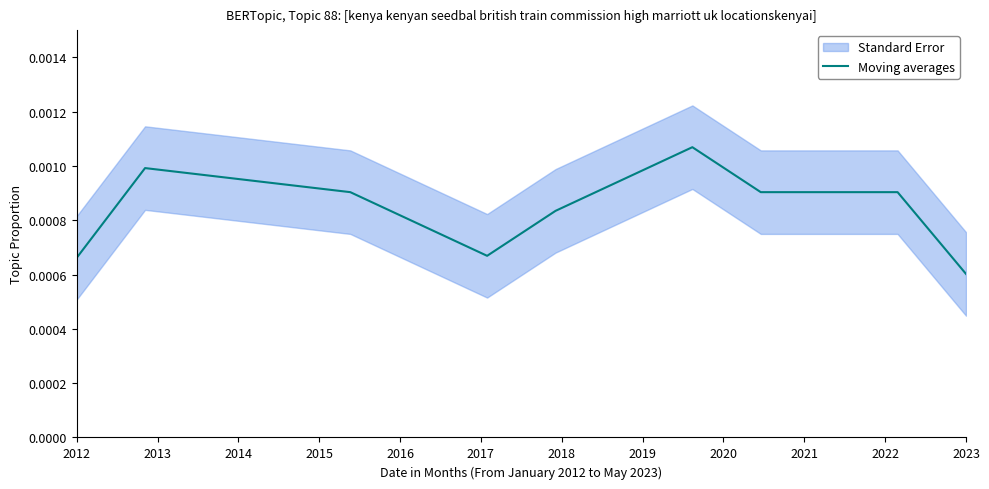

How many points are lower than both their immediate neighbors (excluding endpoints)?

2